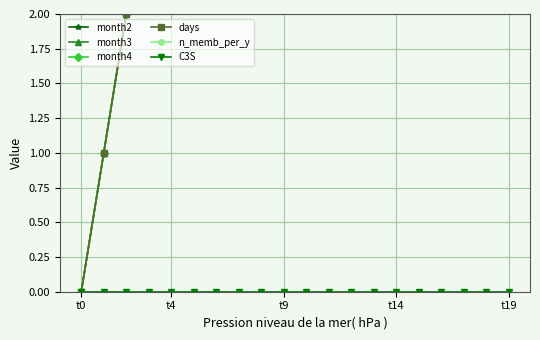

Between t0 and t4, which is larger?

t4